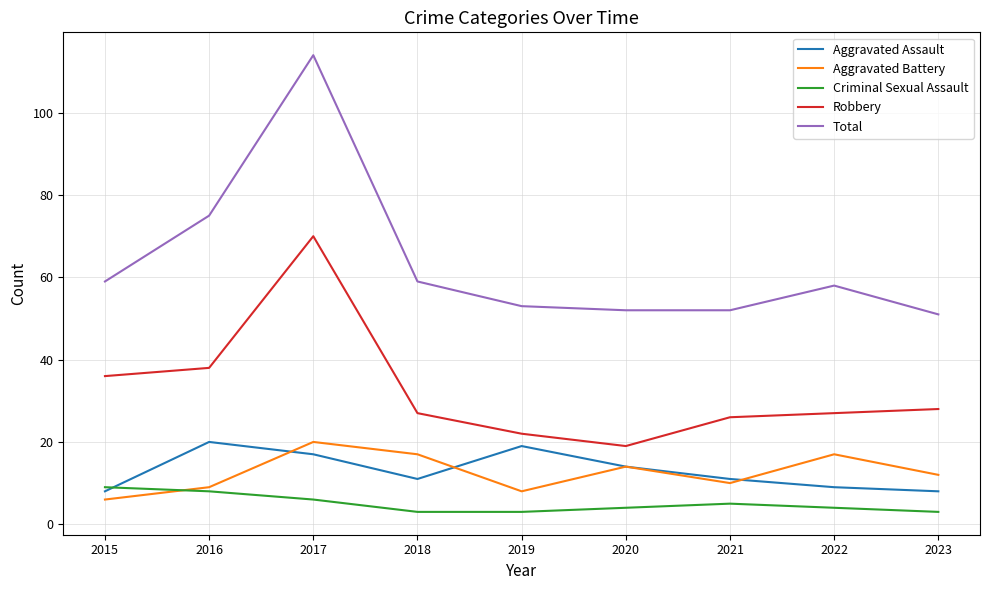

Reading right to left, what are all the values shown in this chart?

Aggravated Assault: 2023=8	2022=9	2021=11	2020=14	2019=19	2018=11	2017=17	2016=20	2015=8
Aggravated Battery: 2023=12	2022=17	2021=10	2020=14	2019=8	2018=17	2017=20	2016=9	2015=6
Criminal Sexual Assault: 2023=3	2022=4	2021=5	2020=4	2019=3	2018=3	2017=6	2016=8	2015=9
Robbery: 2023=28	2022=27	2021=26	2020=19	2019=22	2018=27	2017=70	2016=38	2015=36
Total: 2023=51	2022=58	2021=52	2020=52	2019=53	2018=59	2017=114	2016=75	2015=59